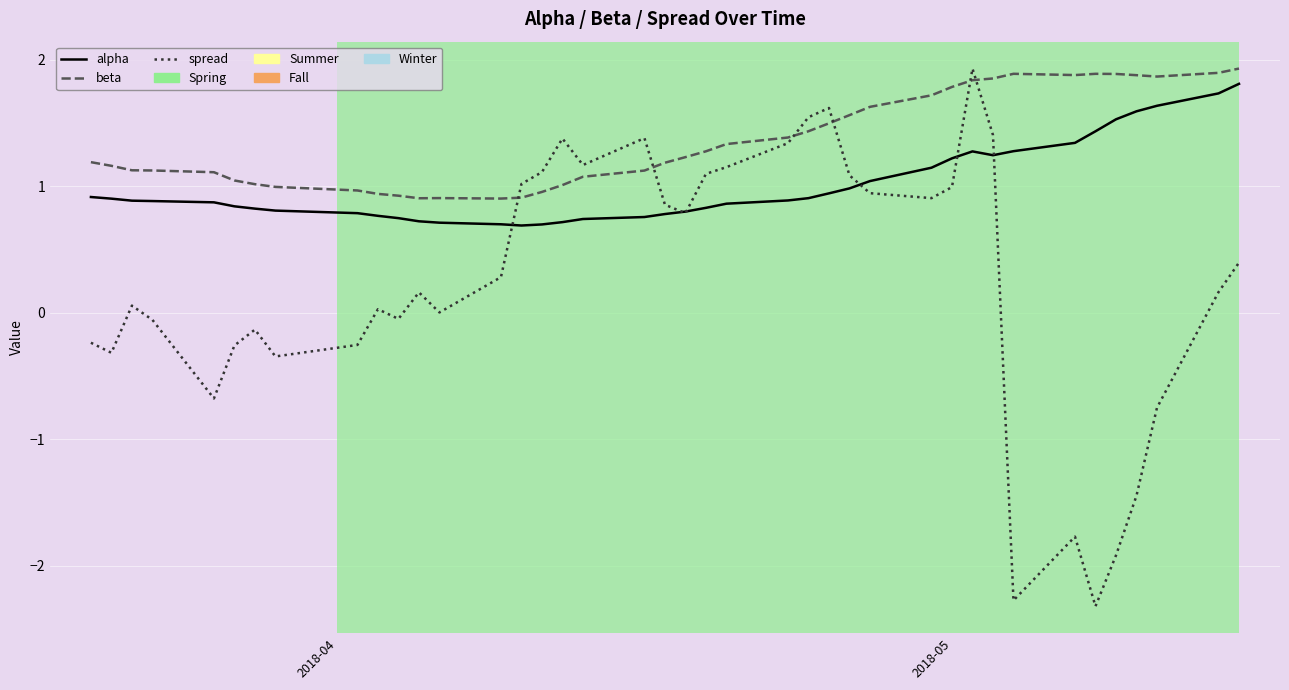

List the series in order of their overall mean, lowest first.

spread, alpha, beta